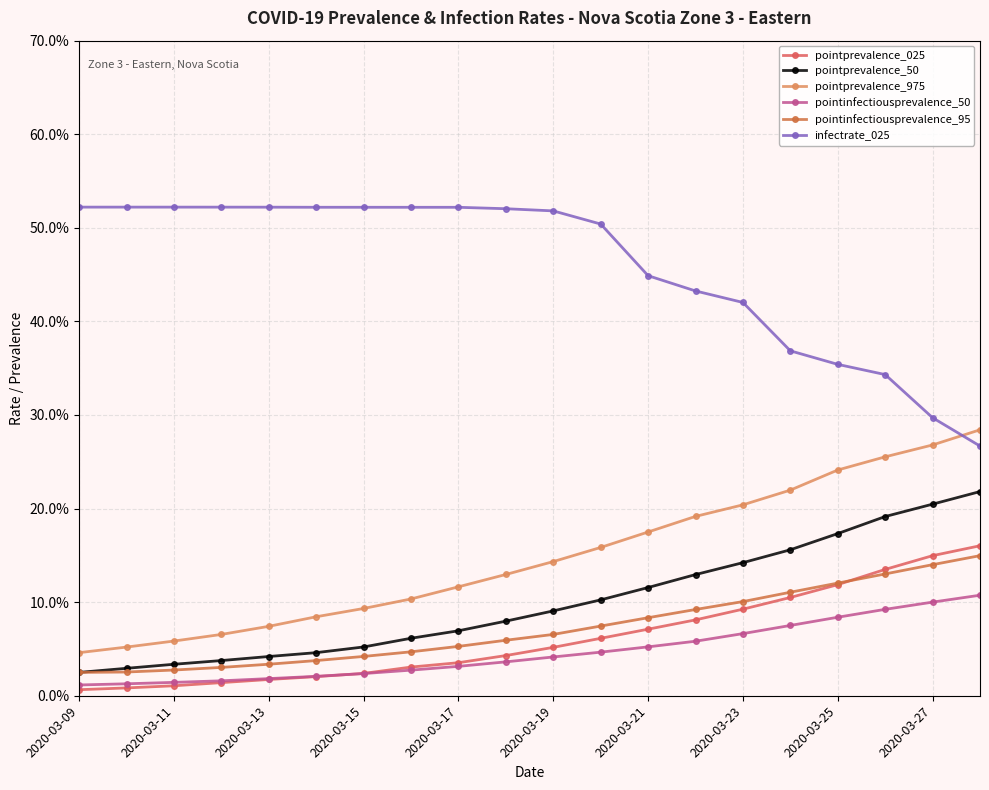

Is this an area chart (filled region under the line)?

No